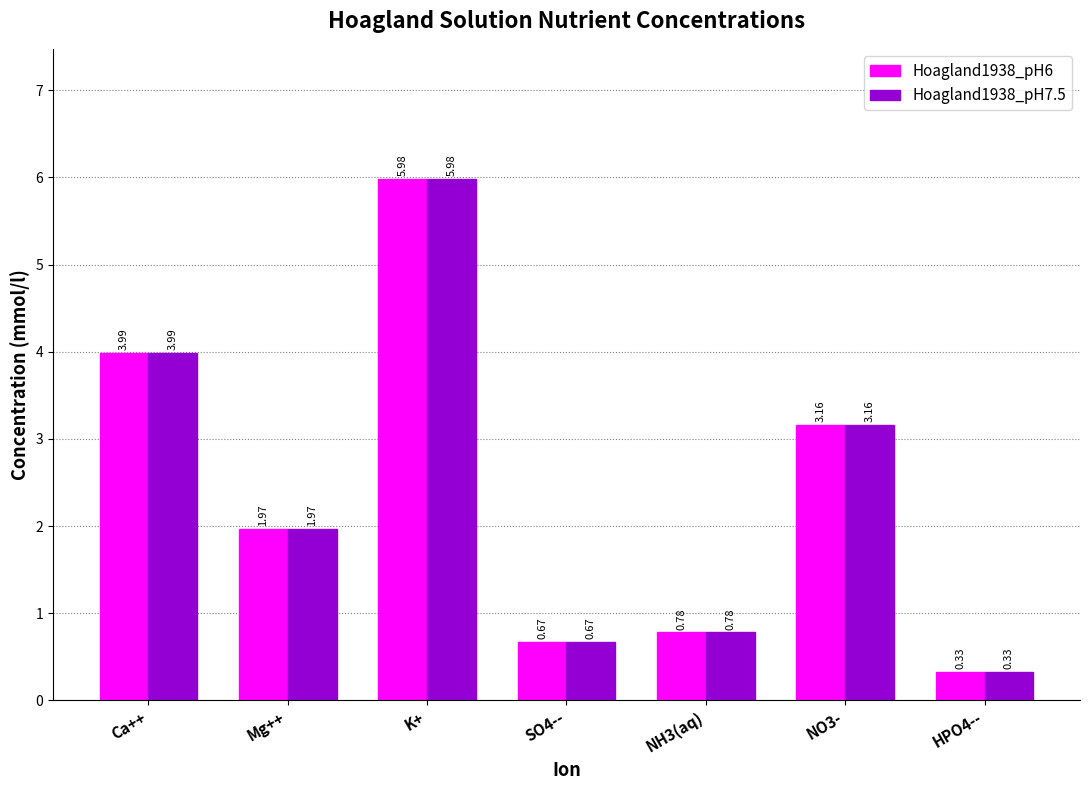

Is the value of Hoagland1938_pH6 at HPO4-- greater than the value of Hoagland1938_pH7.5 at Ca++?

No